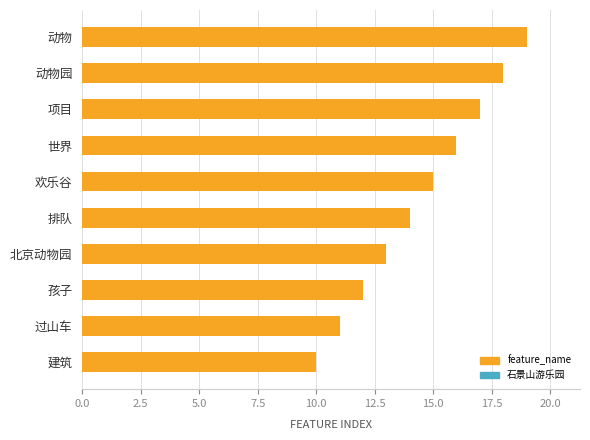

What is the minimum value shown in the chart?

10